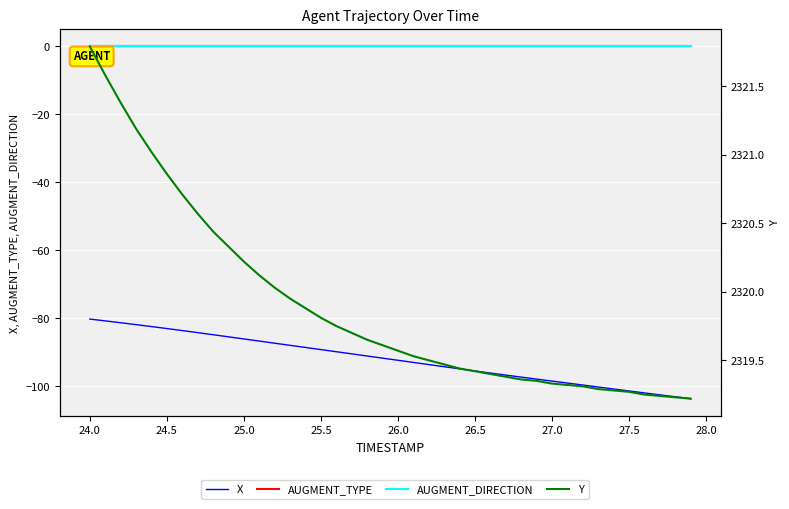

Which series has the largest range (max minus min)?

X